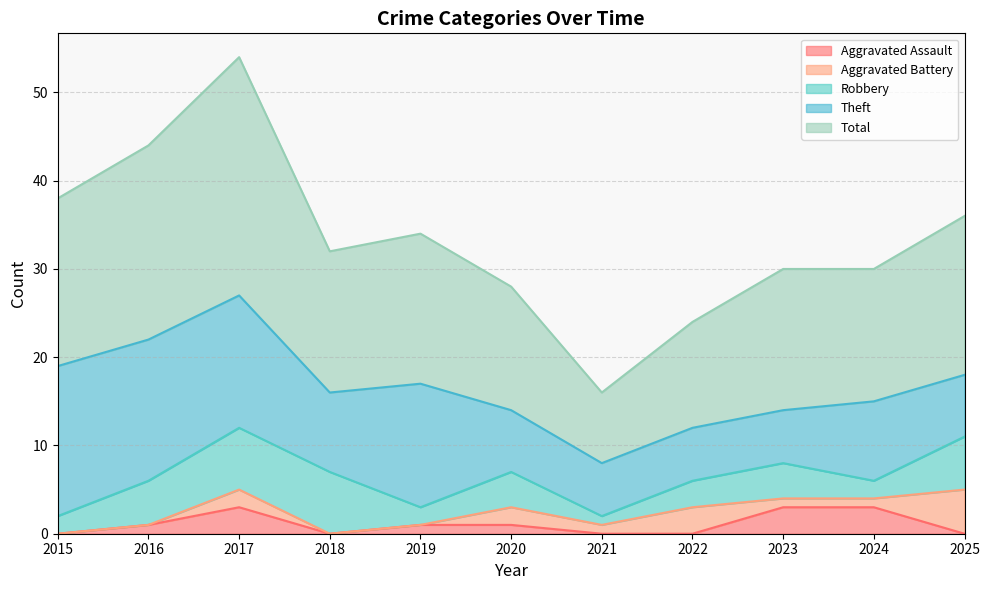

Reading left to right, transcribe all the data shown in this chart.

Aggravated Assault: 0	1	3	0	1	1	0	0	3	3	0
Aggravated Battery: 0	0	2	0	0	2	1	3	1	1	5
Robbery: 2	5	7	7	2	4	1	3	4	2	6
Theft: 17	16	15	9	14	7	6	6	6	9	7
Total: 19	22	27	16	17	14	8	12	16	15	18